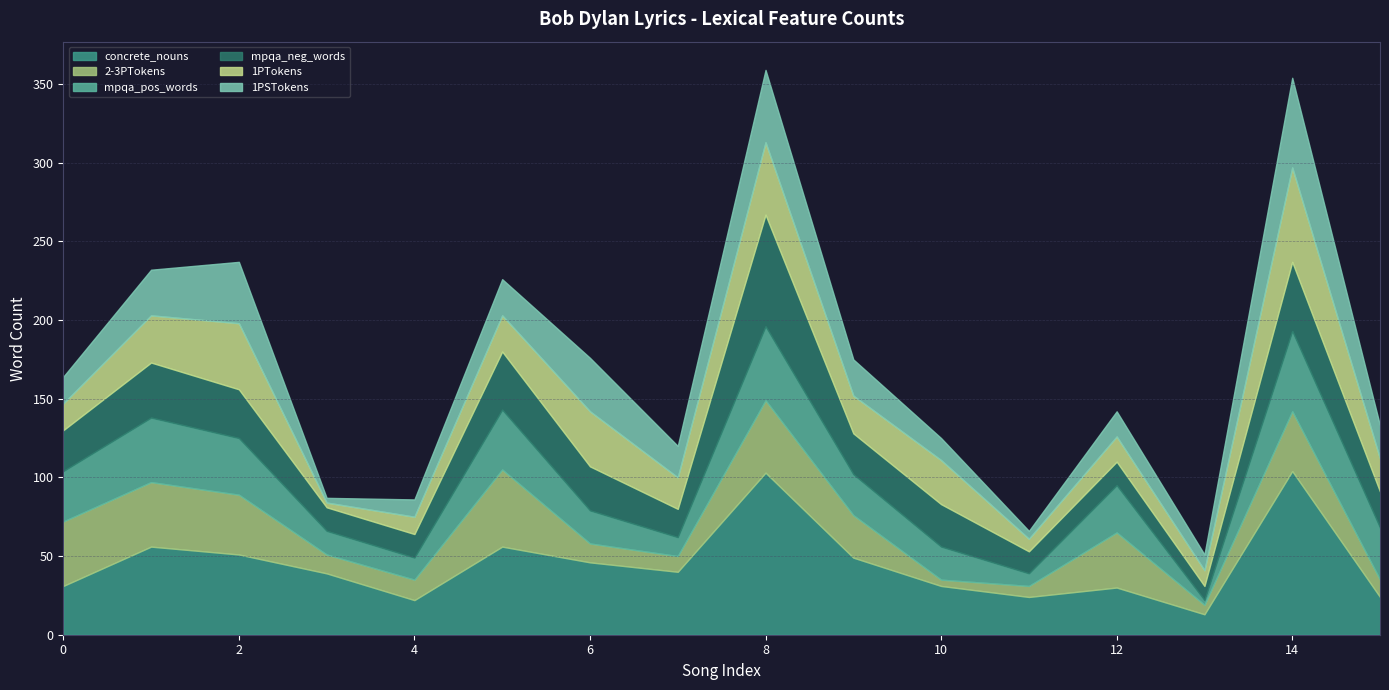

Is the value of mpqa_pos_words at 3 greater than the value of concrete_nouns at 3?

No